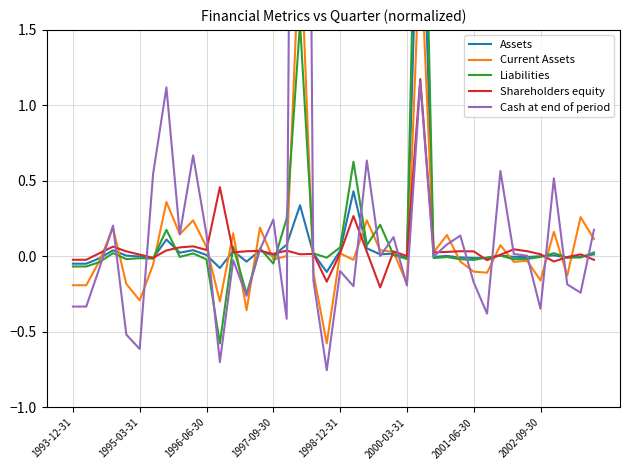

How many distinct data groups are displayed?

5